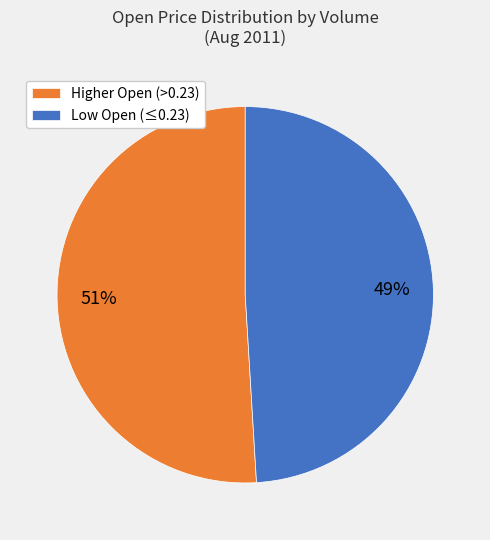

Does any single category account for the majority?

Yes